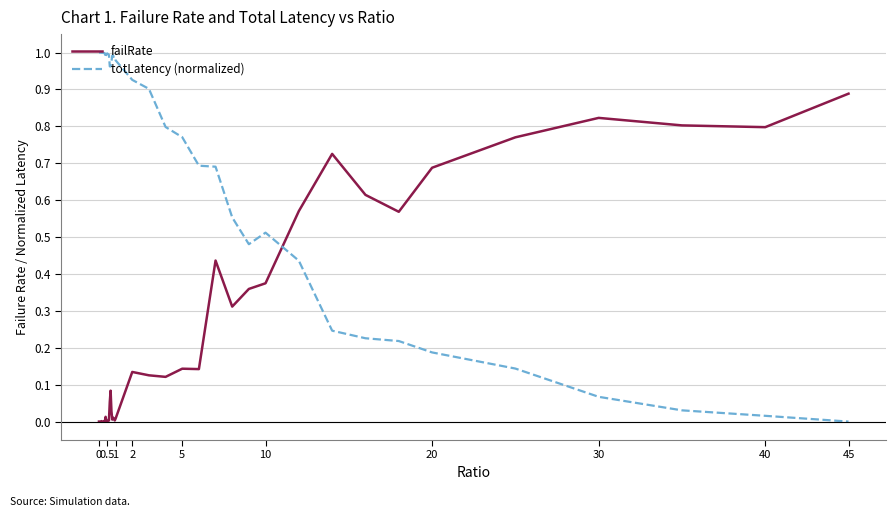

How many lines are shown in the chart?

2